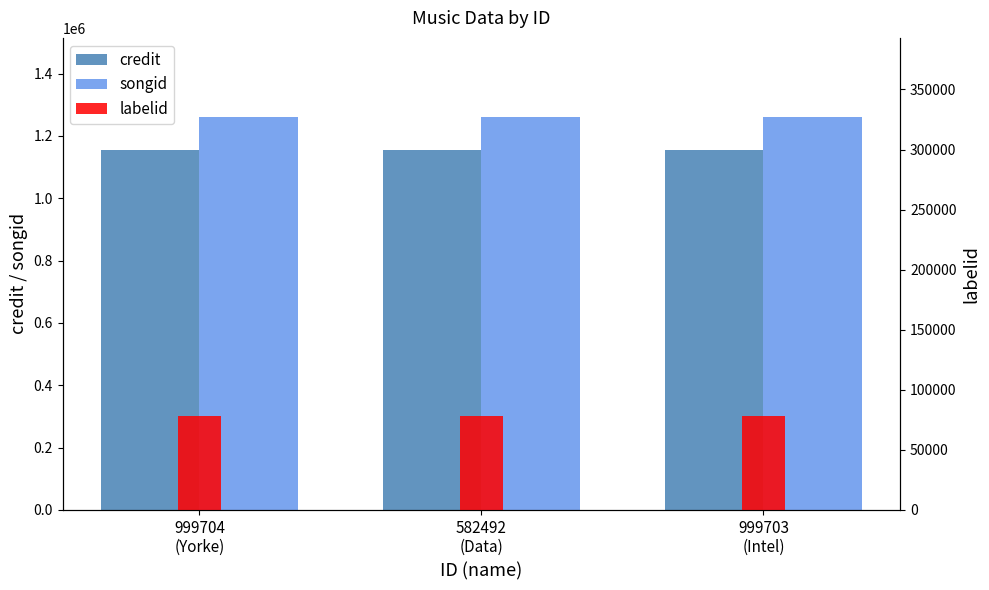

True or false: credit has a value of 1155499 at 999704
(Yorke).

True